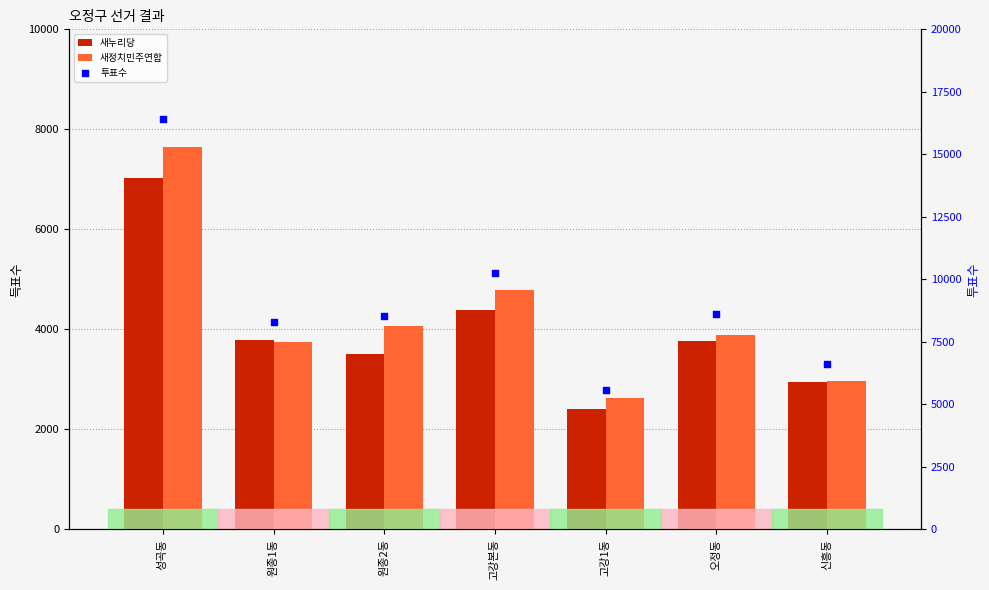

Which series reaches the minimum Y coordinate?

새누리당